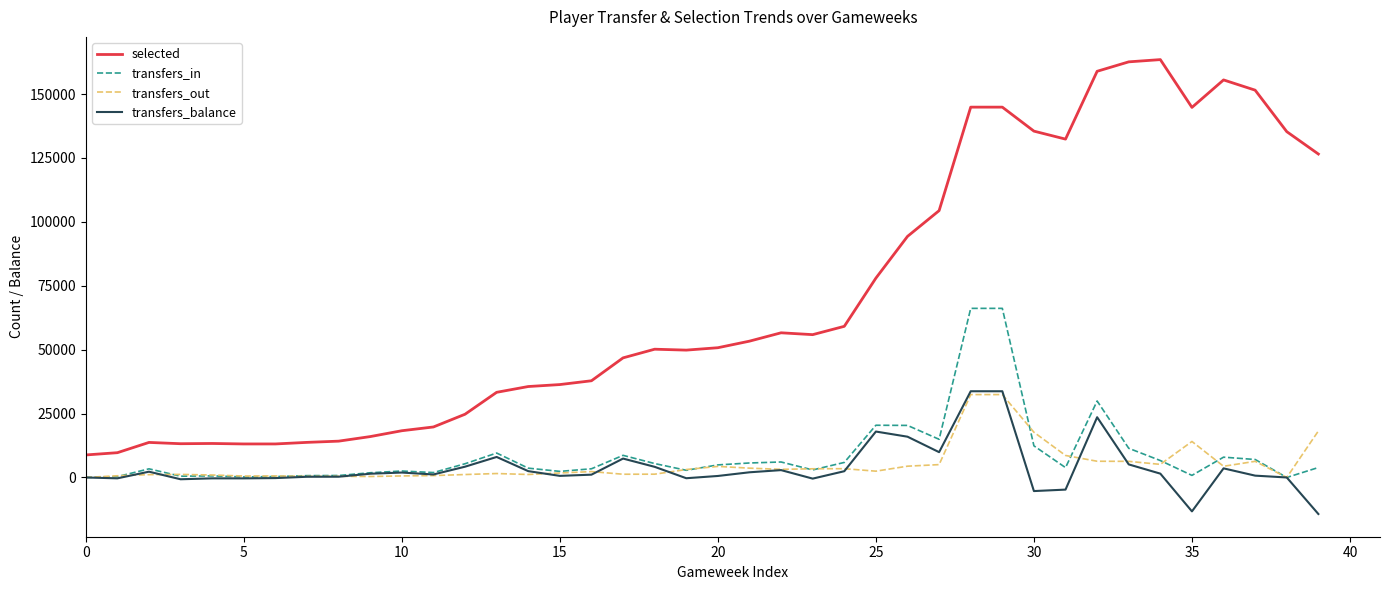

Which series has the widest spread of values?

selected